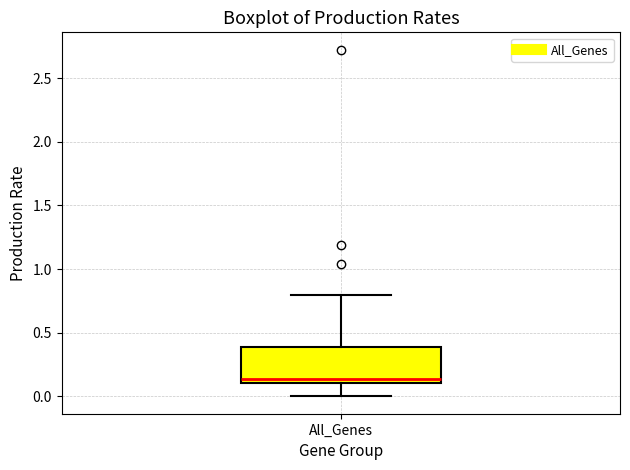

Transcribe this box plot: give where the median line is, the range the box spans, and where the two whiskers end, as read against the y-axis. The values are not printed on the chart, so give them approximately, as read against the axis.

median 0.15, box 0.10 to 0.40, whiskers 0.00 to 0.80